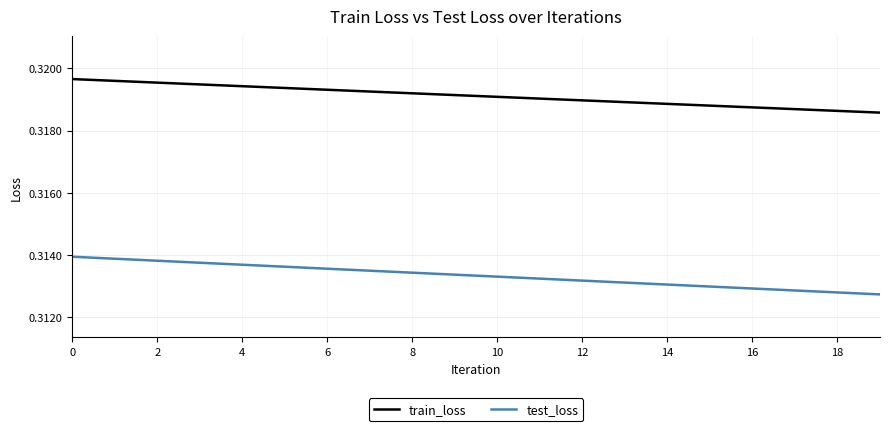

List the series in order of their peak value, lowest first.

test_loss, train_loss